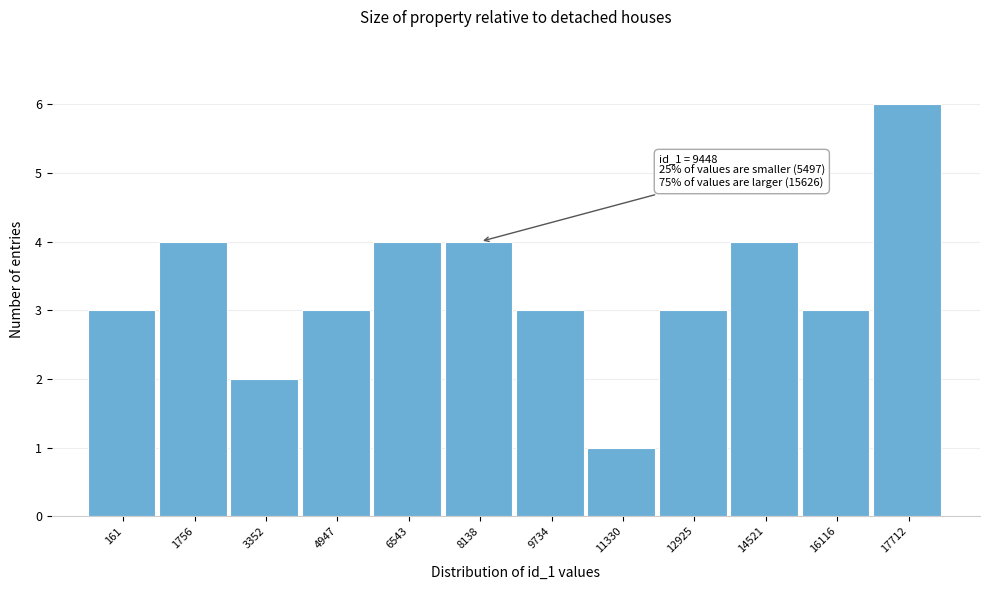

Reading right to left, extract all data points from this chart.

17712=6	16116=3	14521=4	12925=3	11330=1	9734=3	8138=4	6543=4	4947=3	3352=2	1756=4	161=3